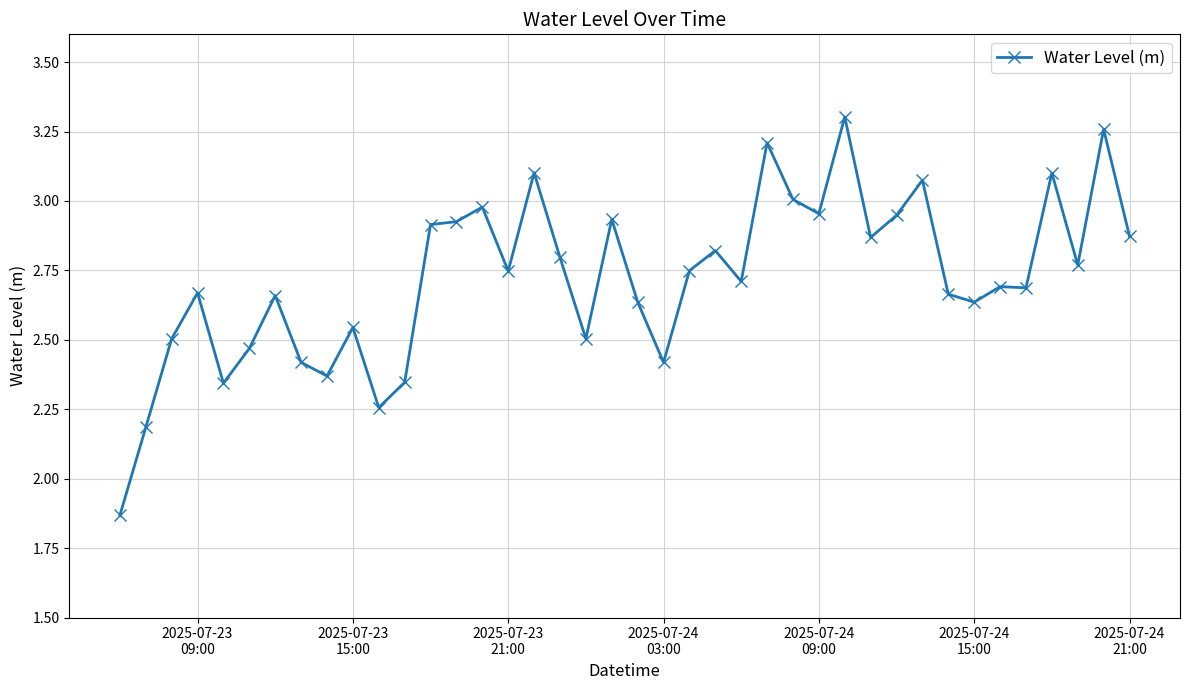

What is the difference between the maximum and minimum values?

1.4